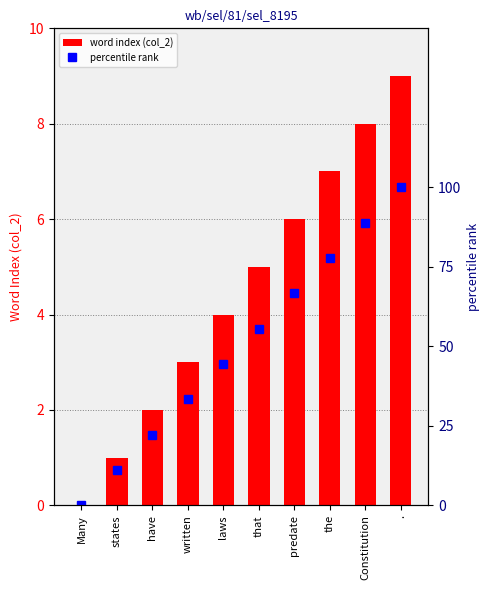

What position from the right is Constitution?

2